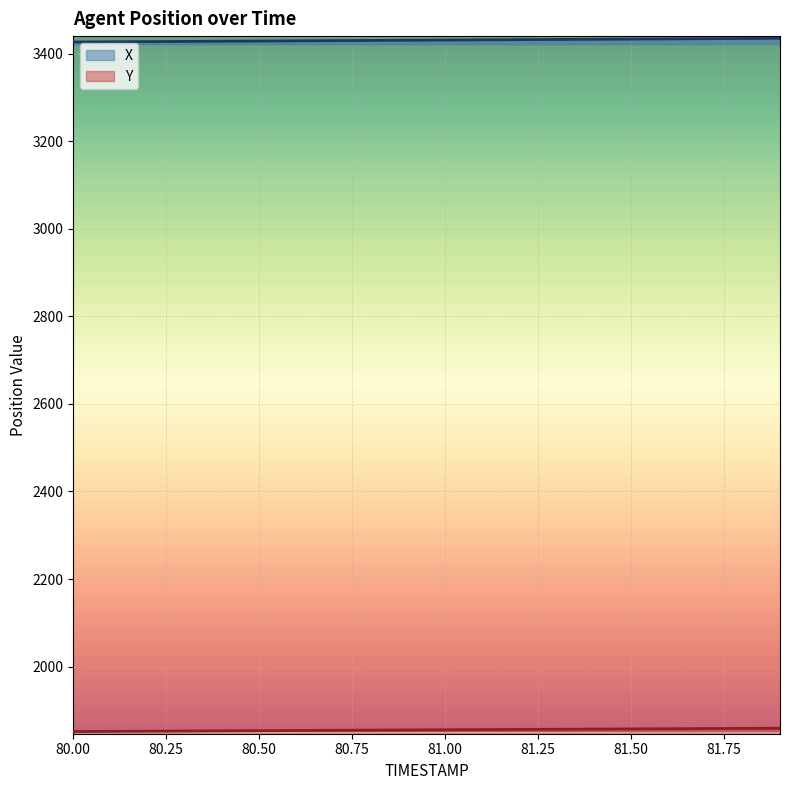

What is the spread (max minus min) of values at 81.50?

1575.3